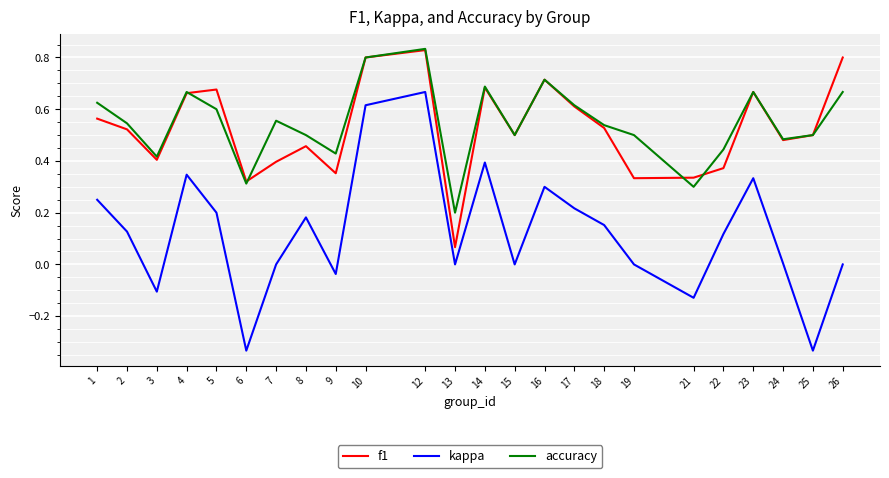

Which series has the largest total across all categories?

accuracy